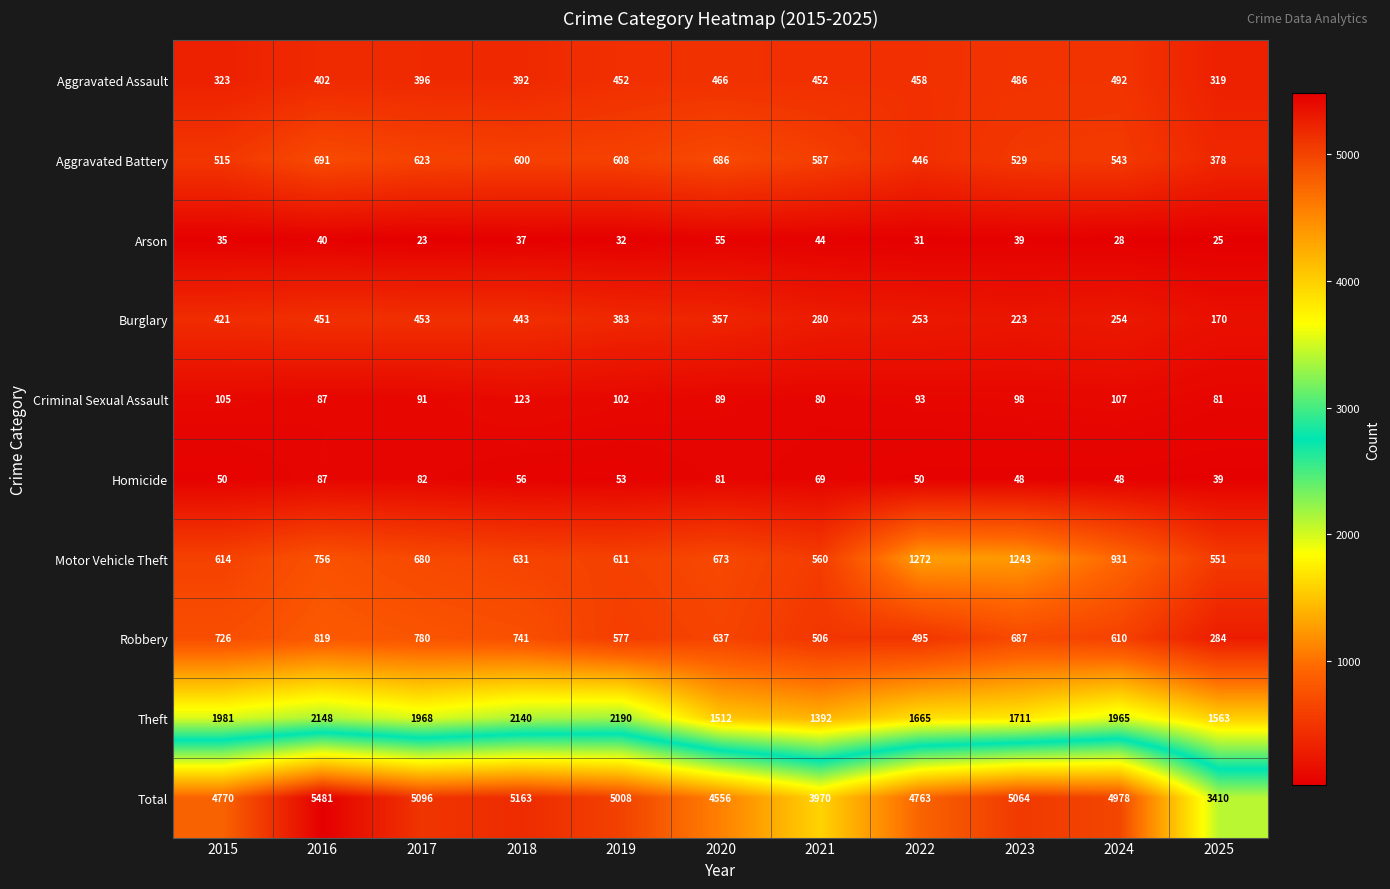

Count the number of data series in this chart.

10